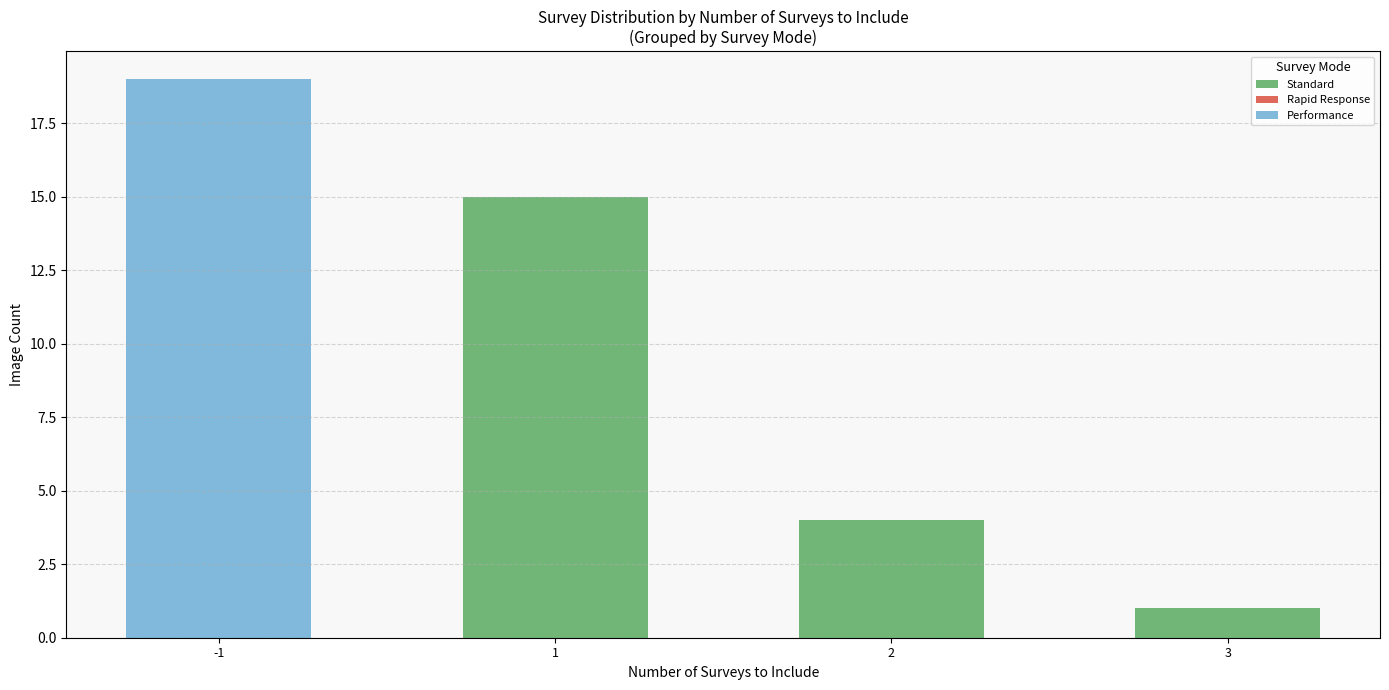

What is the sum of all Standard values?

20